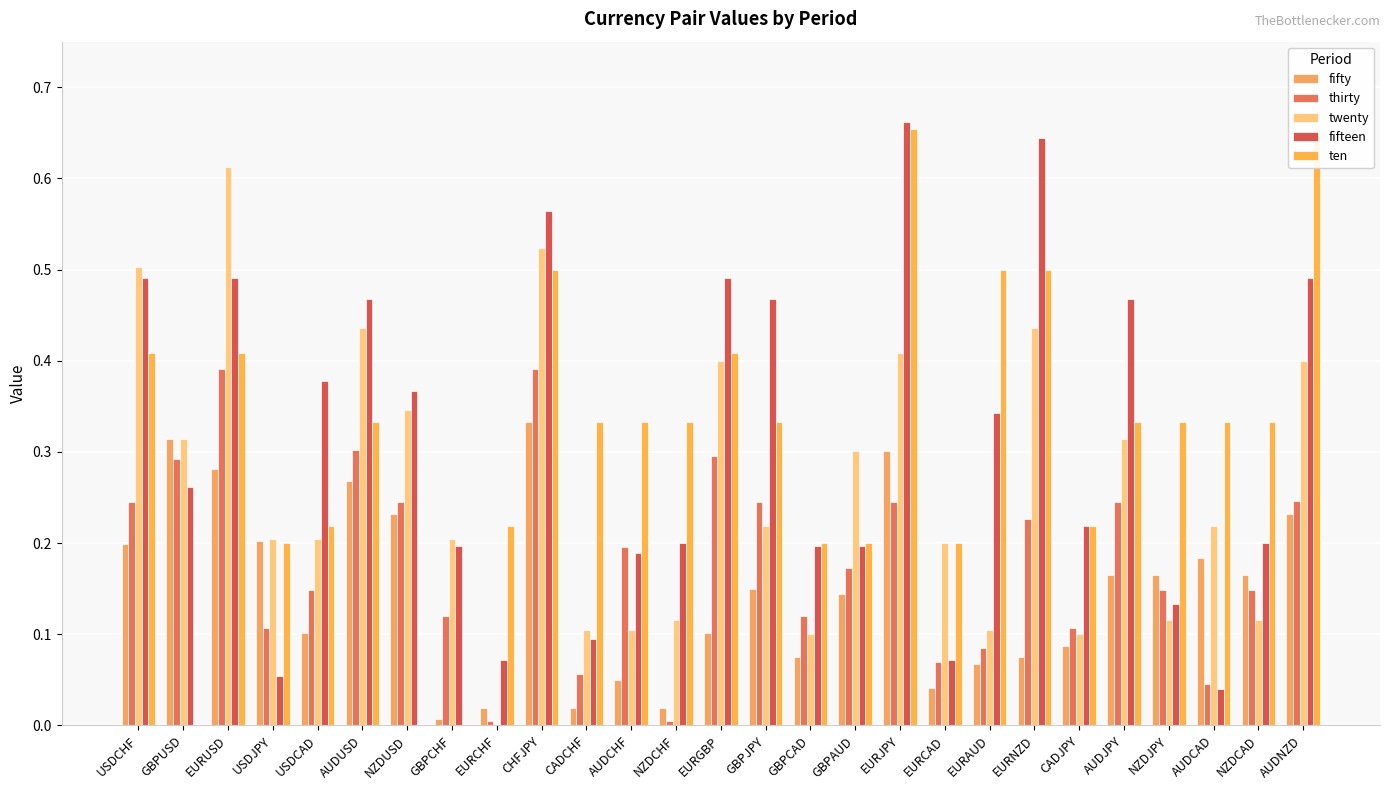

Which series has the largest total across all categories?

ten